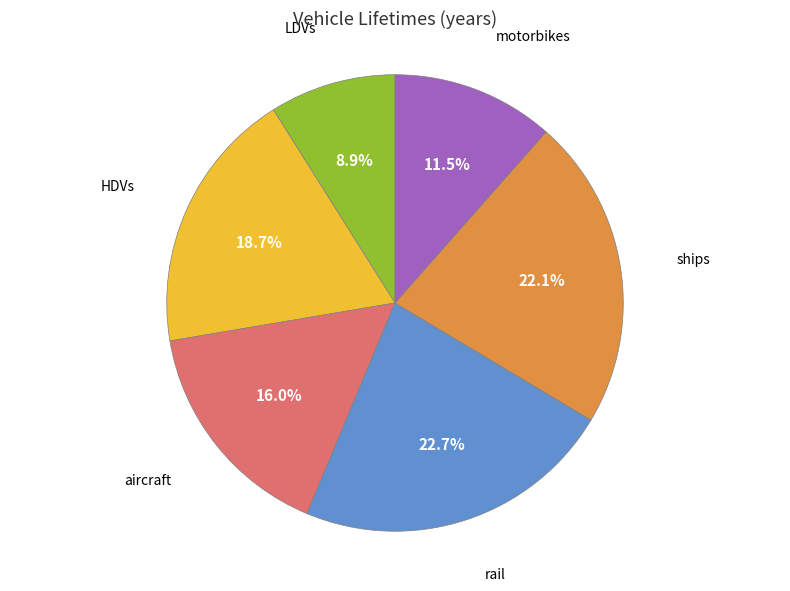

Which category has the biggest portion of the pie?

rail